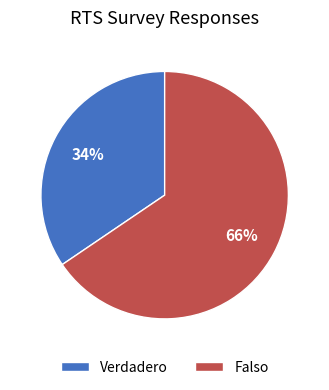

To the nearest percent, what is the combined percentage of Verdadero and Falso?

100%